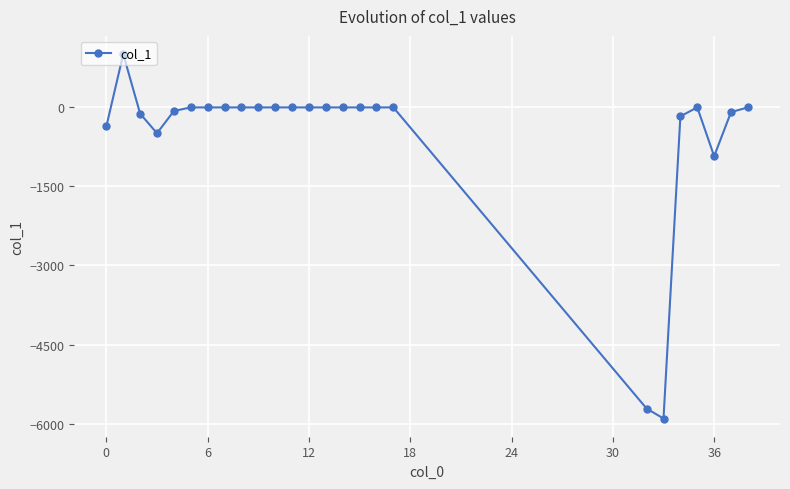

Does the chart have visible grid lines?

Yes